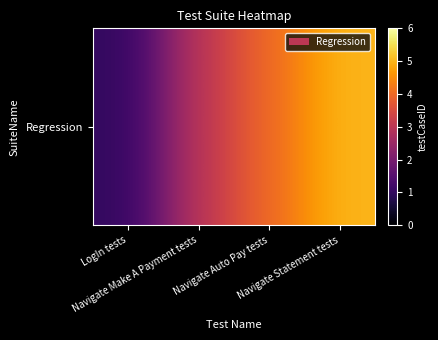

At which category does the chart reach its peak across all series?

Navigate Statement tests